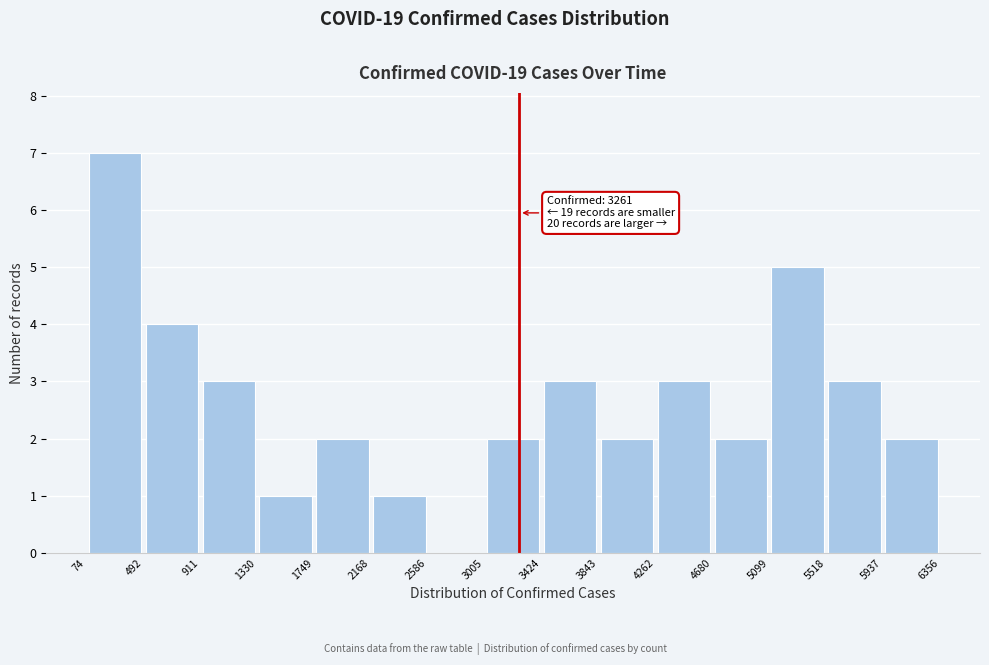

Over which range of the x-axis is the bar tallest?

74 to 492